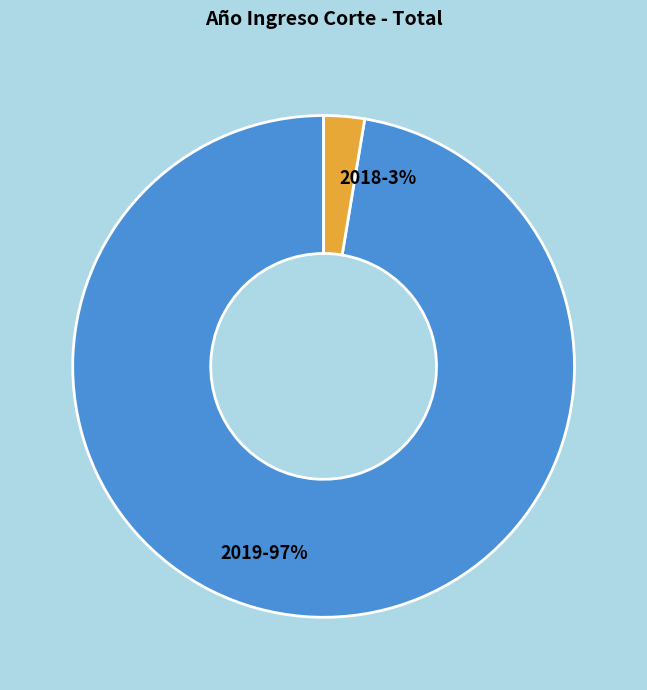

To the nearest percent, what is the combined percentage of 2019-97% and 2018-3%?

100%